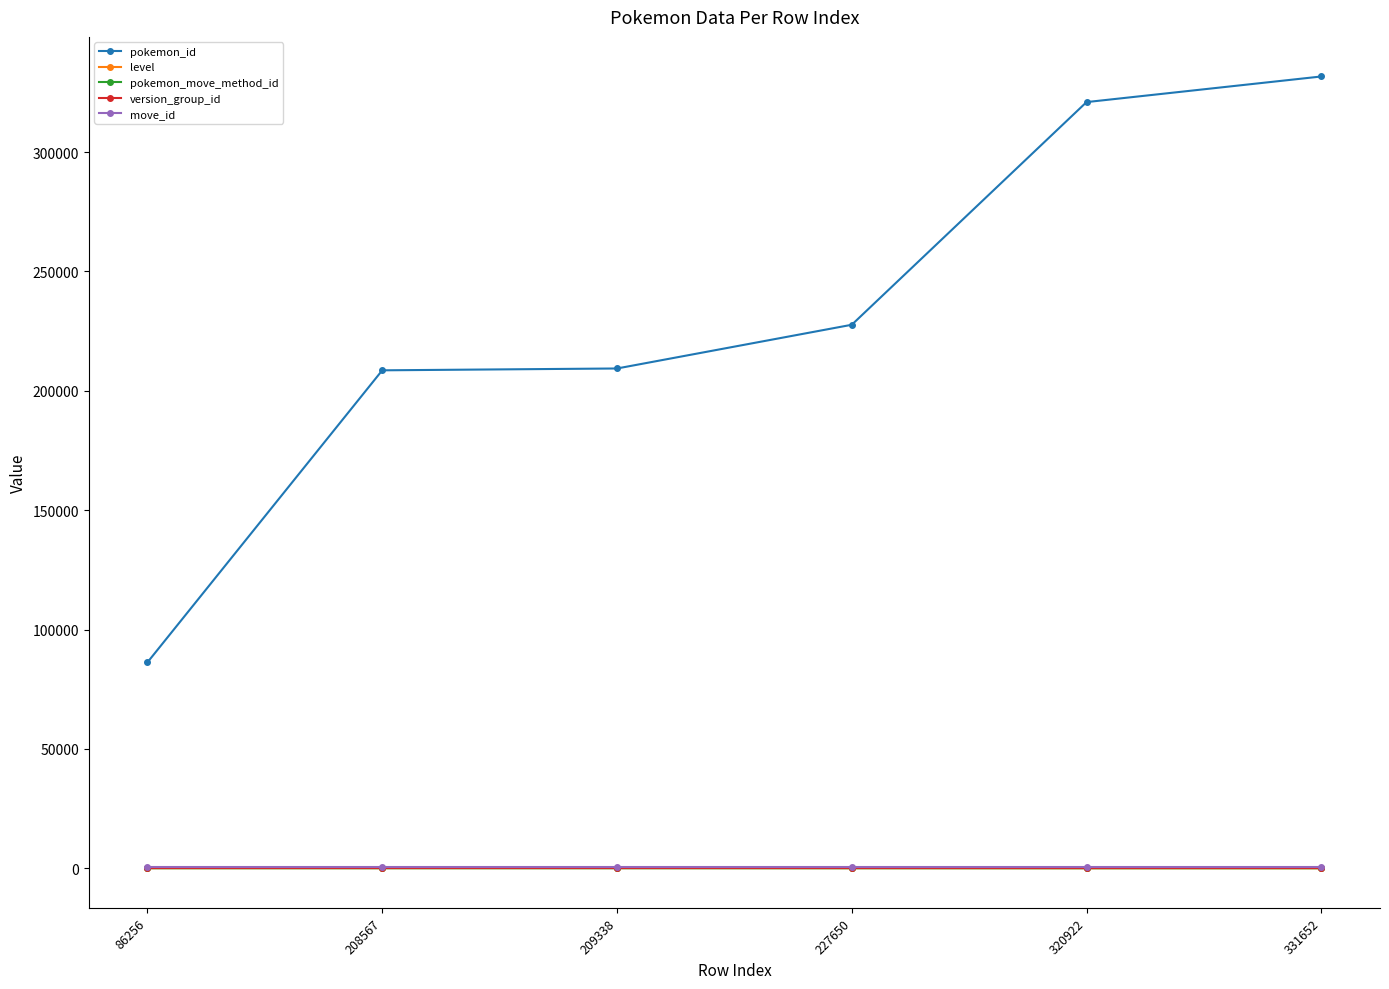

What is the value of the move_id point at the 6th from the left?

327